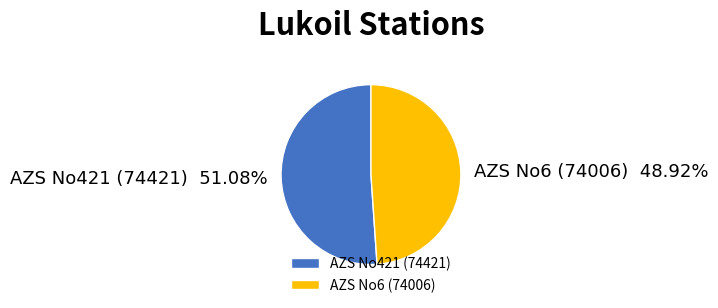

How many slices are in this pie chart?

2